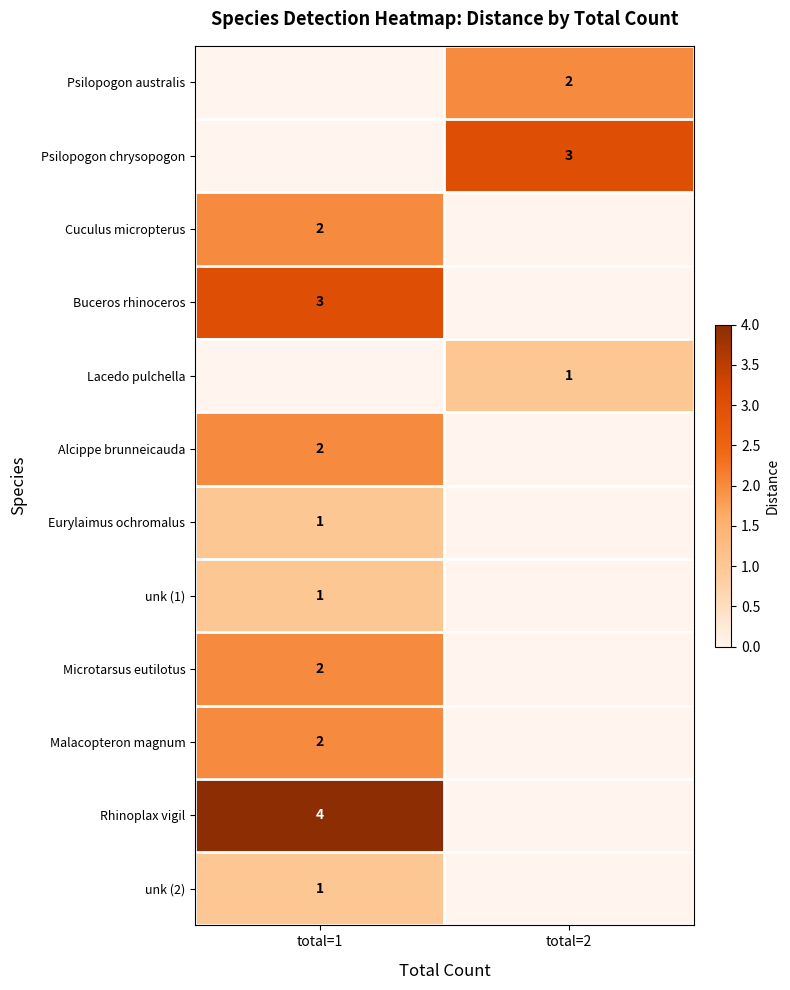

The value of unk (2) at total=1 is 1. True or false?

True